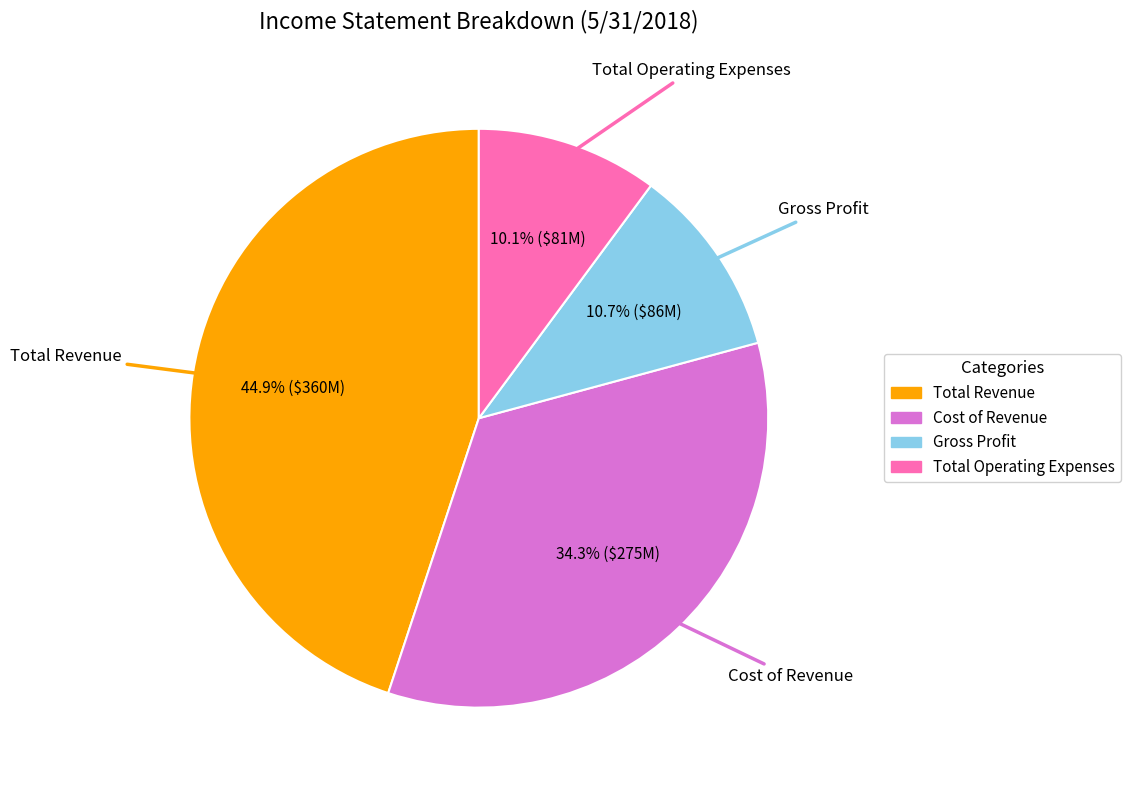

To the nearest percent, what is the difference between the largest and smallest slice percentages?

35%